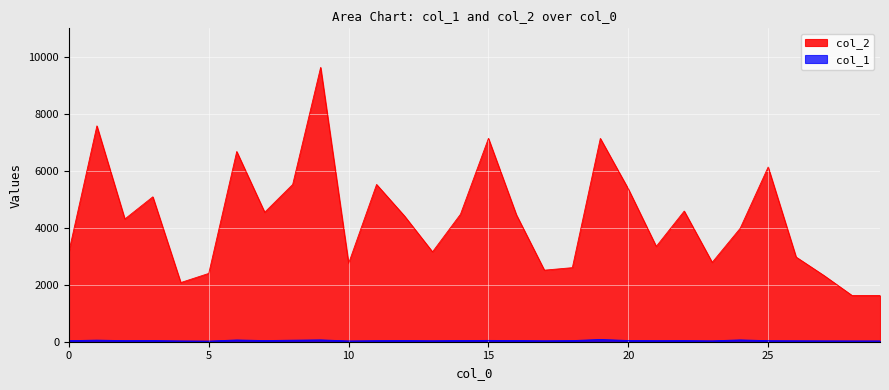

Which series has the widest spread of values?

col_2